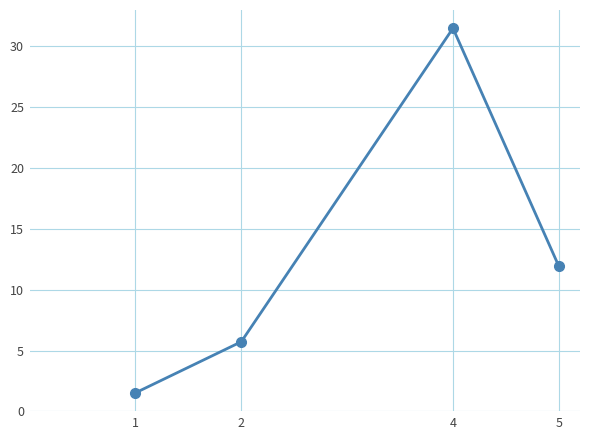

What is the sum of the values at 1 and 2?

7.3